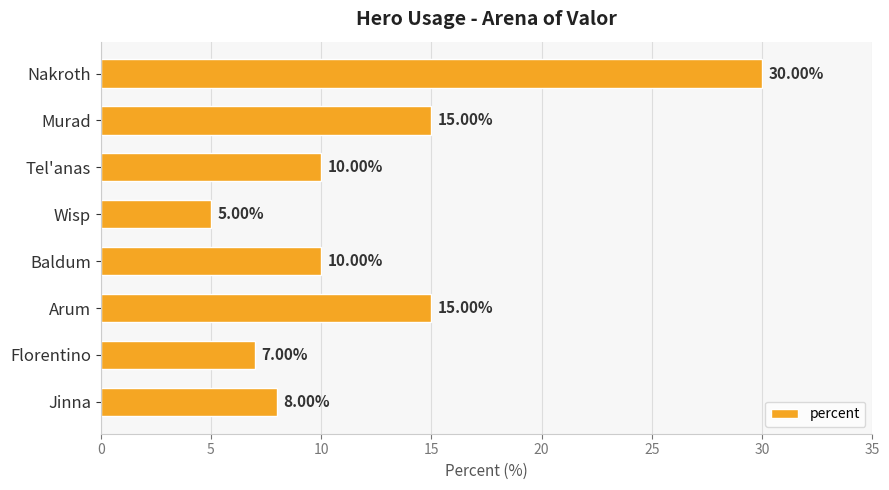

What is the label of the 3rd bar from the bottom?

Arum